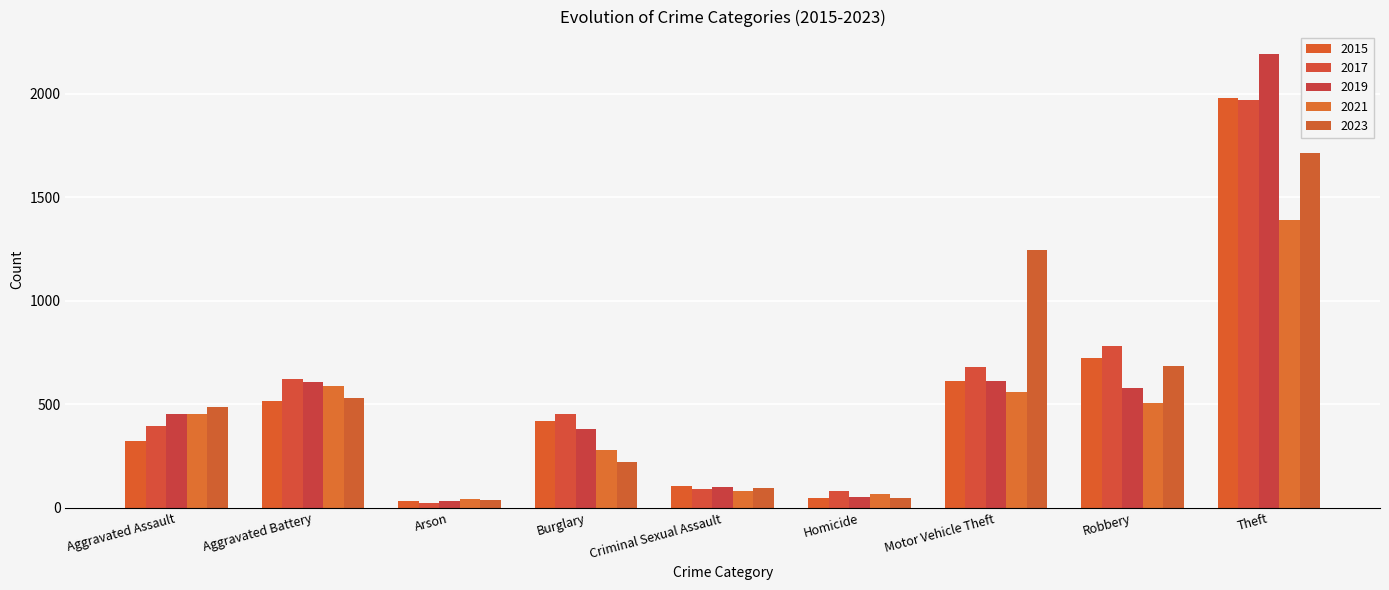

Which category has the highest value across all series?

Theft